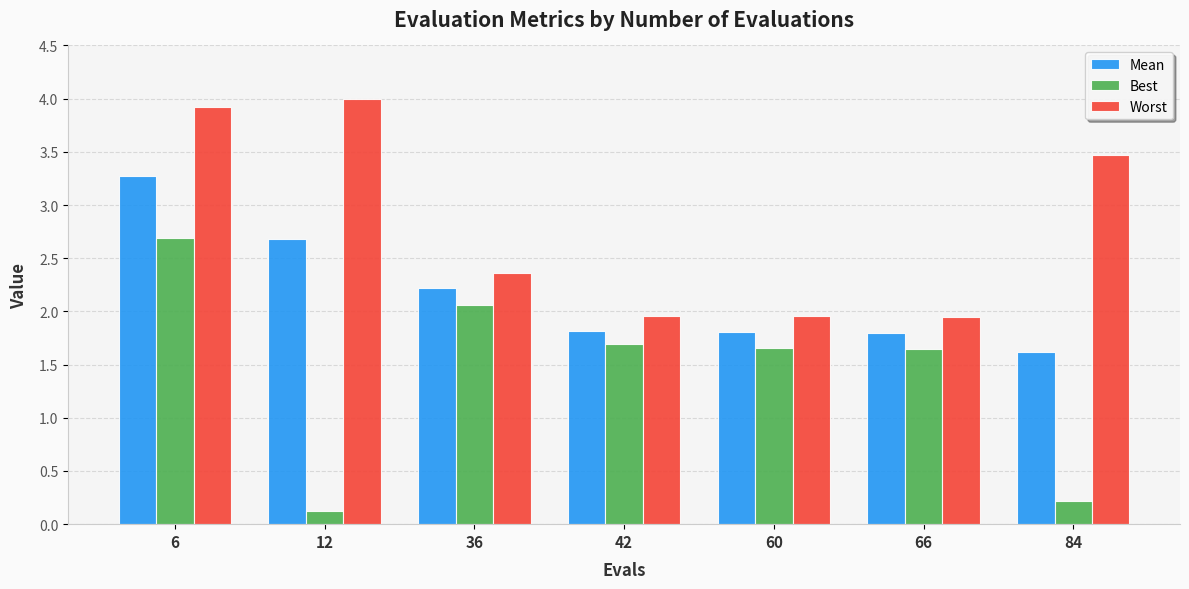

What is the maximum value shown in the chart?

4.0